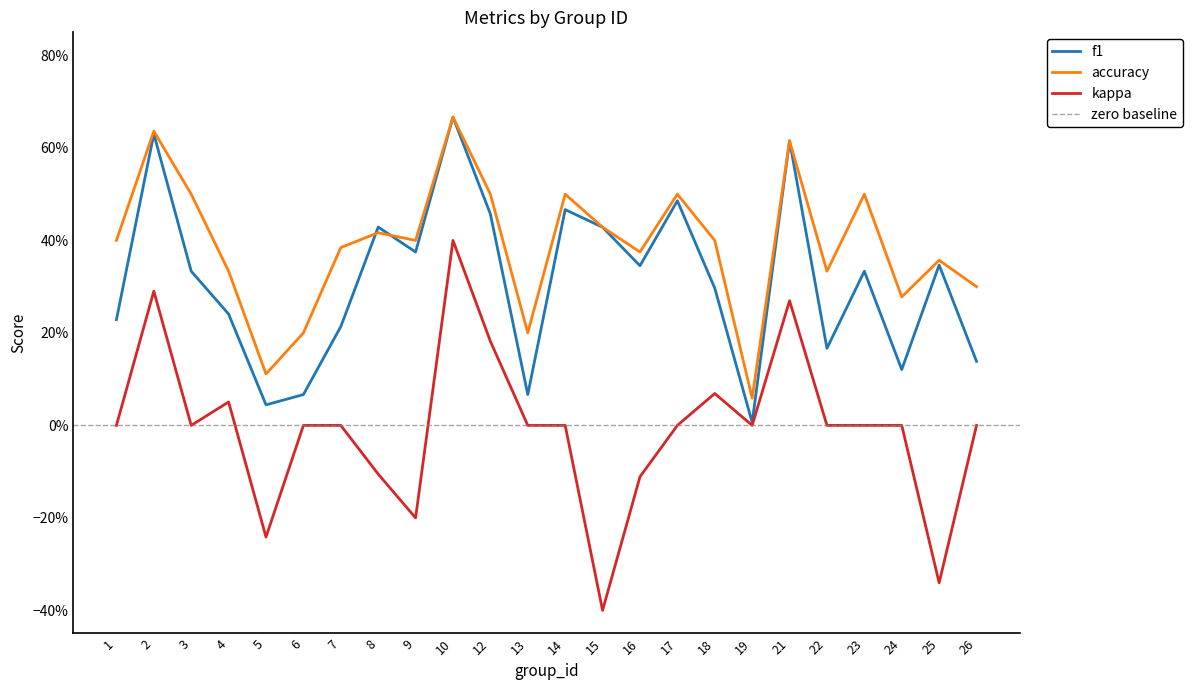

Between 2 and 6, which series saw the biggest shift?

f1